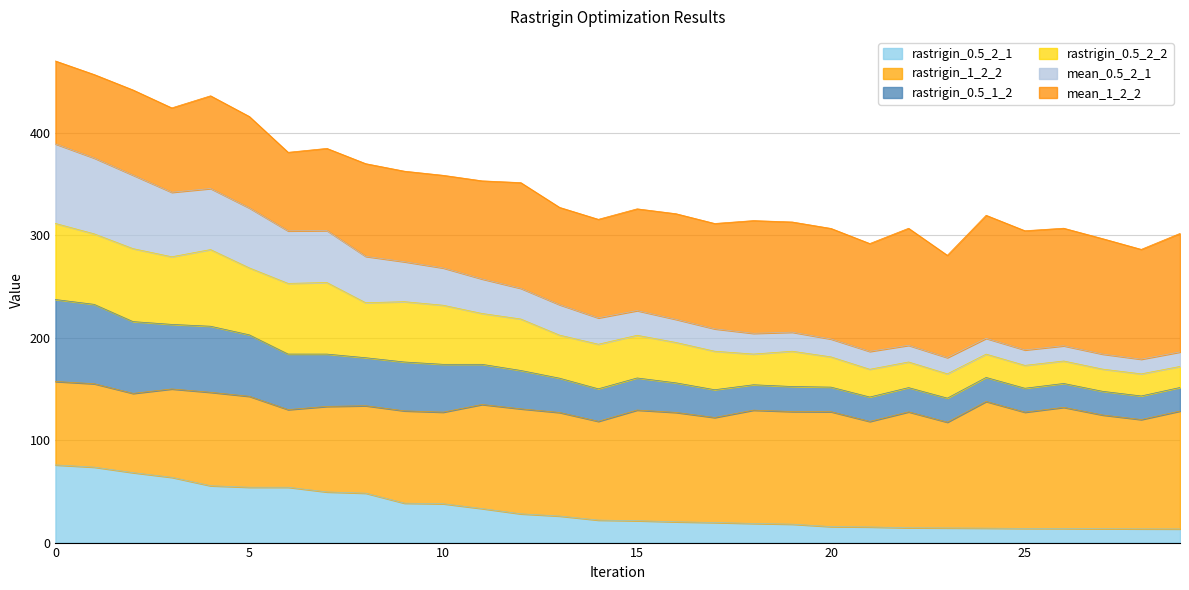

What is the difference between the rastrigin_0.5_2_1 values at 28 and 12?

14.7